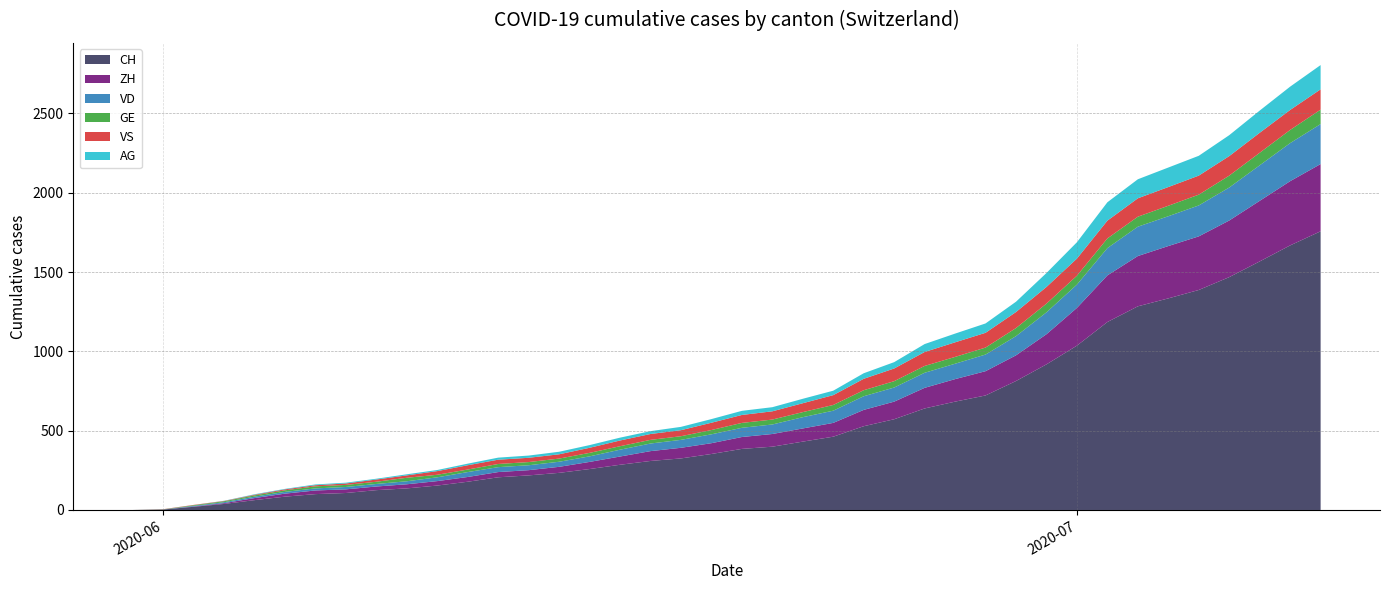

Reading right to left, extract all data points from this chart.

CH: 2020-07-09=1757	2020-07-08=1668	2020-07-07=1567	2020-07-06=1468	2020-07-05=1387	2020-07-04=1334	2020-07-03=1284	2020-07-02=1185	2020-07-01=1036	2020-06-30=918	2020-06-29=813	2020-06-28=722	2020-06-27=683	2020-06-26=640	2020-06-25=572	2020-06-24=528	2020-06-23=462	2020-06-22=431	2020-06-21=399	2020-06-20=385	2020-06-19=353	2020-06-18=325	2020-06-17=309	2020-06-16=285	2020-06-15=258	2020-06-14=234	2020-06-13=218	2020-06-12=206	2020-06-11=178	2020-06-10=154	2020-06-09=136	2020-06-08=125	2020-06-07=107	2020-06-06=100	2020-06-05=84	2020-06-04=62	2020-06-03=38	2020-06-02=20	2020-06-01=3	2020-05-31=0
ZH: 2020-07-09=424	2020-07-08=405	2020-07-07=382	2020-07-06=357	2020-07-05=338	2020-07-04=330	2020-07-03=317	2020-07-02=294	2020-07-01=238	2020-06-30=190	2020-06-29=162	2020-06-28=153	2020-06-27=142	2020-06-26=130	2020-06-25=111	2020-06-24=103	2020-06-23=87	2020-06-22=83	2020-06-21=80	2020-06-20=75	2020-06-19=68	2020-06-18=67	2020-06-17=62	2020-06-16=52	2020-06-15=45	2020-06-14=38	2020-06-13=33	2020-06-12=33	2020-06-11=30	2020-06-10=28	2020-06-09=26	2020-06-08=23	2020-06-07=23	2020-06-06=23	2020-06-05=19	2020-06-04=13	2020-06-03=5	2020-06-02=2	2020-06-01=0	2020-05-31=0
VD: 2020-07-09=252	2020-07-08=240	2020-07-07=224	2020-07-06=208	2020-07-05=195	2020-07-04=188	2020-07-03=185	2020-07-02=172	2020-07-01=147	2020-06-30=138	2020-06-29=121	2020-06-28=105	2020-06-27=97	2020-06-26=95	2020-06-25=89	2020-06-24=86	2020-06-23=77	2020-06-22=71	2020-06-21=60	2020-06-20=58	2020-06-19=56	2020-06-18=50	2020-06-17=48	2020-06-16=43	2020-06-15=35	2020-06-14=32	2020-06-13=31	2020-06-12=31	2020-06-11=31	2020-06-10=24	2020-06-09=19	2020-06-08=16	2020-06-07=15	2020-06-06=13	2020-06-05=11	2020-06-04=9	2020-06-03=6	2020-06-02=4	2020-06-01=0	2020-05-31=0
GE: 2020-07-09=91	2020-07-08=83	2020-07-07=79	2020-07-06=75	2020-07-05=68	2020-07-04=66	2020-07-03=63	2020-07-02=61	2020-07-01=56	2020-06-30=55	2020-06-29=51	2020-06-28=44	2020-06-27=43	2020-06-26=43	2020-06-25=40	2020-06-24=38	2020-06-23=36	2020-06-22=32	2020-06-21=31	2020-06-20=31	2020-06-19=27	2020-06-18=23	2020-06-17=23	2020-06-16=22	2020-06-15=22	2020-06-14=20	2020-06-13=20	2020-06-12=20	2020-06-11=16	2020-06-10=16	2020-06-09=22	2020-06-08=14	2020-06-07=13	2020-06-06=13	2020-06-05=10	2020-06-04=8	2020-06-03=6	2020-06-02=4	2020-06-01=1	2020-05-31=0
VS: 2020-07-09=128	2020-07-08=126	2020-07-07=126	2020-07-06=123	2020-07-05=120	2020-07-04=118	2020-07-03=116	2020-07-02=112	2020-07-01=108	2020-06-30=105	2020-06-29=101	2020-06-28=93	2020-06-27=92	2020-06-26=88	2020-06-25=80	2020-06-24=72	2020-06-23=62	2020-06-22=56	2020-06-21=52	2020-06-20=50	2020-06-19=46	2020-06-18=38	2020-06-17=37	2020-06-16=36	2020-06-15=32	2020-06-14=27	2020-06-13=27	2020-06-12=27	2020-06-11=27	2020-06-10=23	2020-06-09=15	2020-06-08=14	2020-06-07=9	2020-06-06=7	2020-06-05=6	2020-06-04=4	2020-06-03=2	2020-06-02=2	2020-06-01=1	2020-05-31=0
AG: 2020-07-09=153	2020-07-08=147	2020-07-07=140	2020-07-06=132	2020-07-05=125	2020-07-04=123	2020-07-03=120	2020-07-02=116	2020-07-01=103	2020-06-30=88	2020-06-29=65	2020-06-28=59	2020-06-27=55	2020-06-26=50	2020-06-25=40	2020-06-24=35	2020-06-23=28	2020-06-22=28	2020-06-21=26	2020-06-20=26	2020-06-19=23	2020-06-18=21	2020-06-17=18	2020-06-16=18	2020-06-15=17	2020-06-14=16	2020-06-13=14	2020-06-12=13	2020-06-11=10	2020-06-10=7	2020-06-09=7	2020-06-08=5	2020-06-07=5	2020-06-06=5	2020-06-05=3	2020-06-04=3	2020-06-03=1	2020-06-02=0	2020-06-01=0	2020-05-31=0